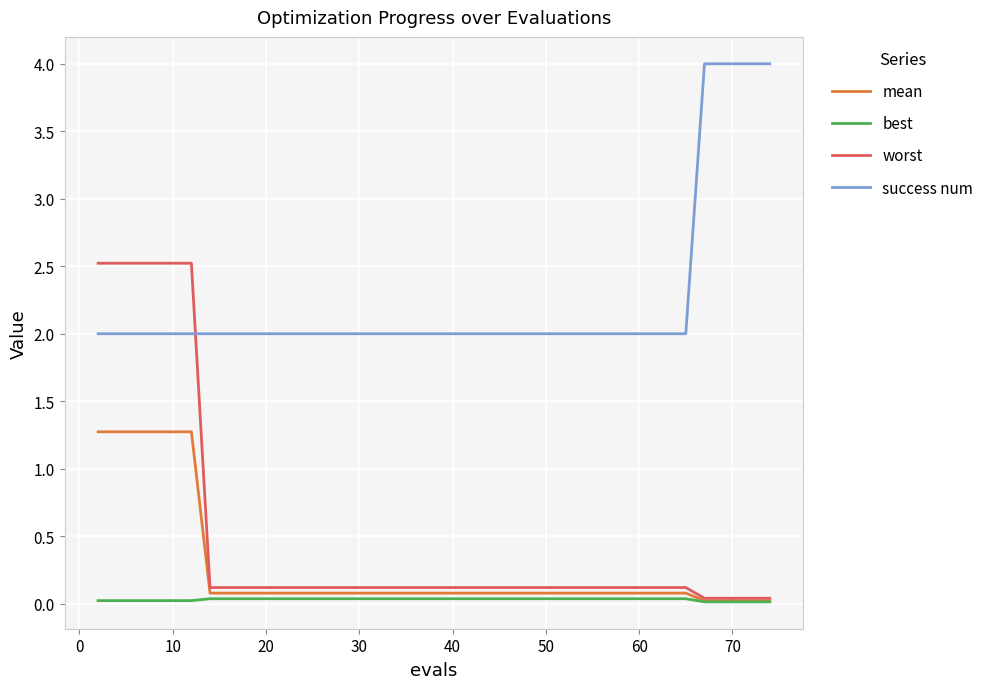

Which series has the largest range (max minus min)?

worst